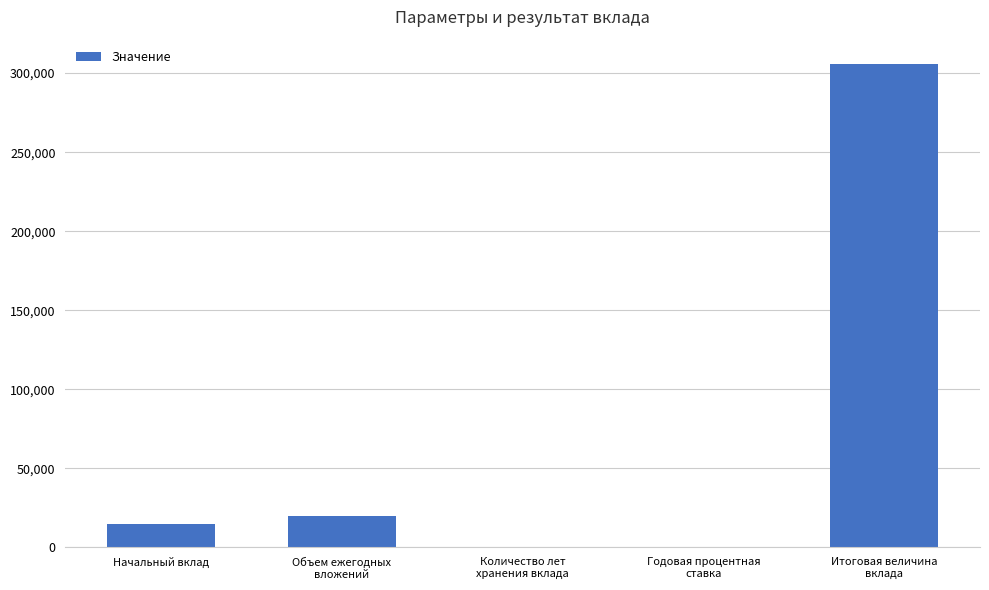

The chart shows a value of 15000.0 at Начальный вклад. True or false?

True